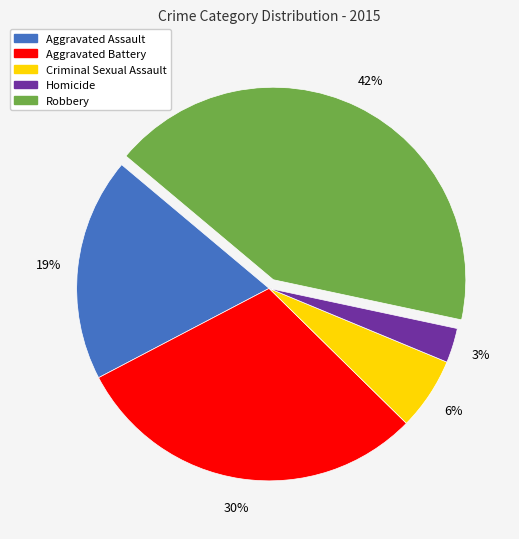

To the nearest percent, what is the combined percentage of Aggravated Battery and Aggravated Assault?

49%